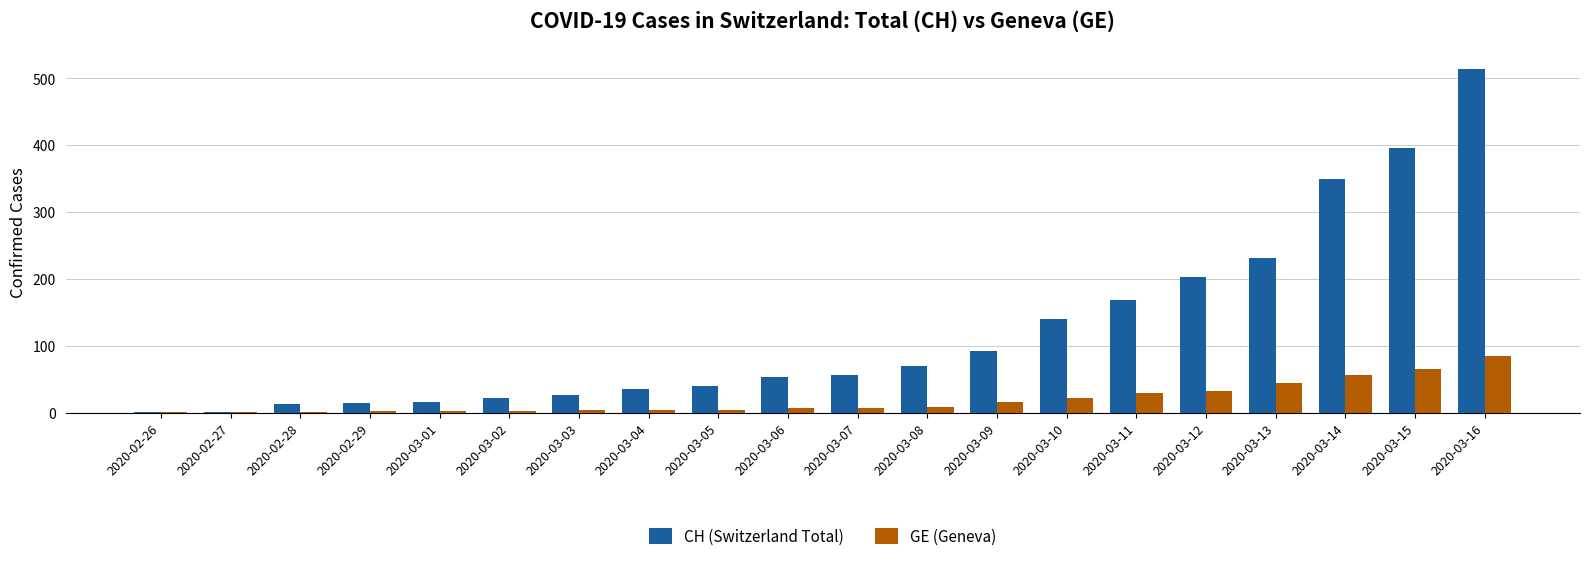

What are all the series names shown in the legend?

CH (Switzerland Total), GE (Geneva)